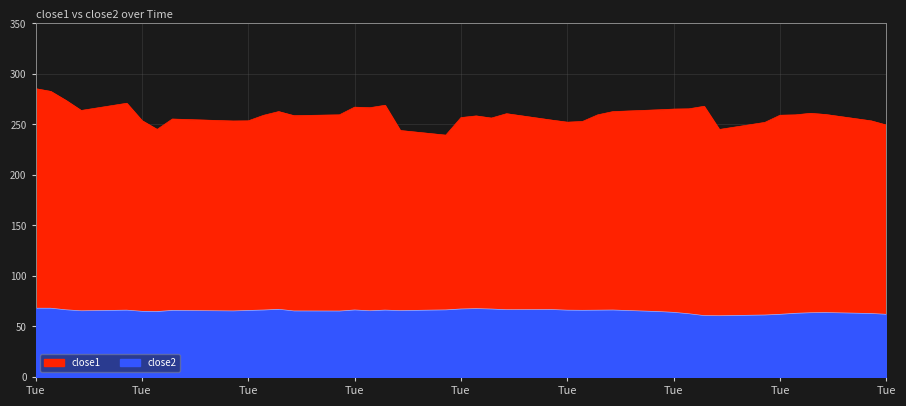

Which series has the largest total across all categories?

close1